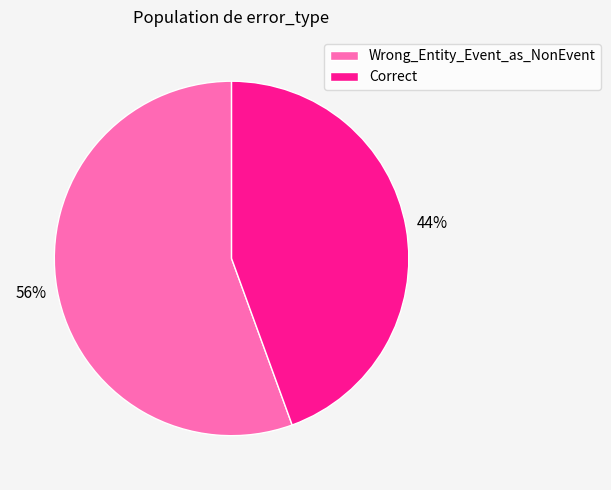

To the nearest percent, what percentage of the pie is Correct?

44%